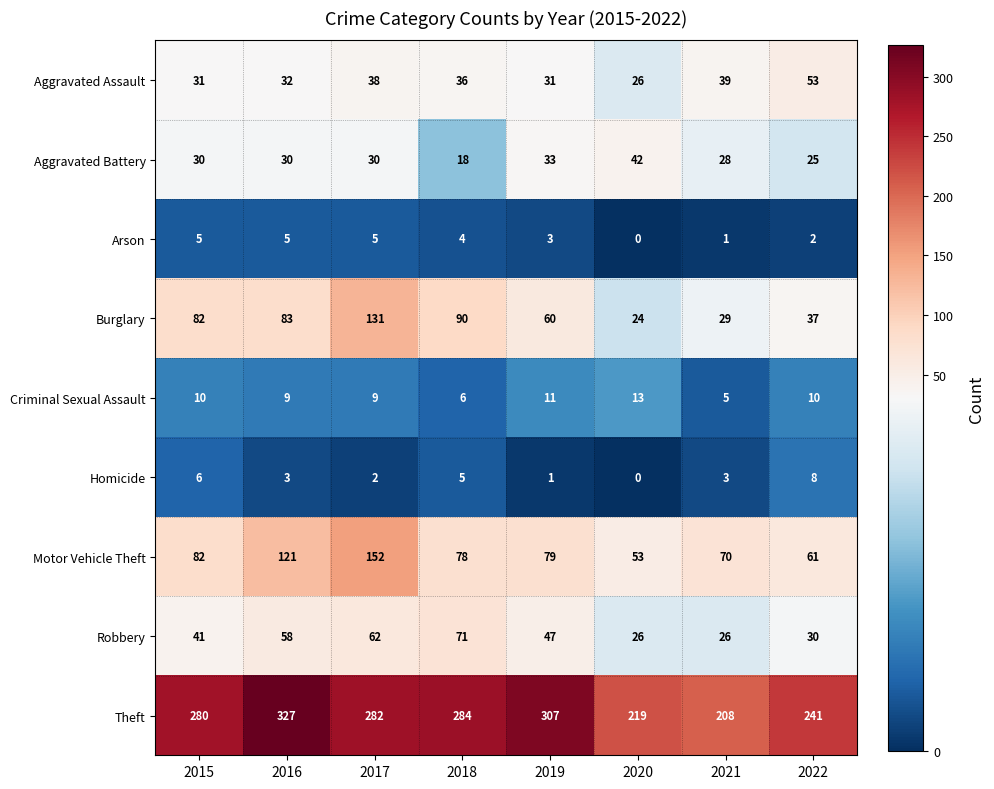

What is the maximum value shown in the chart?

327